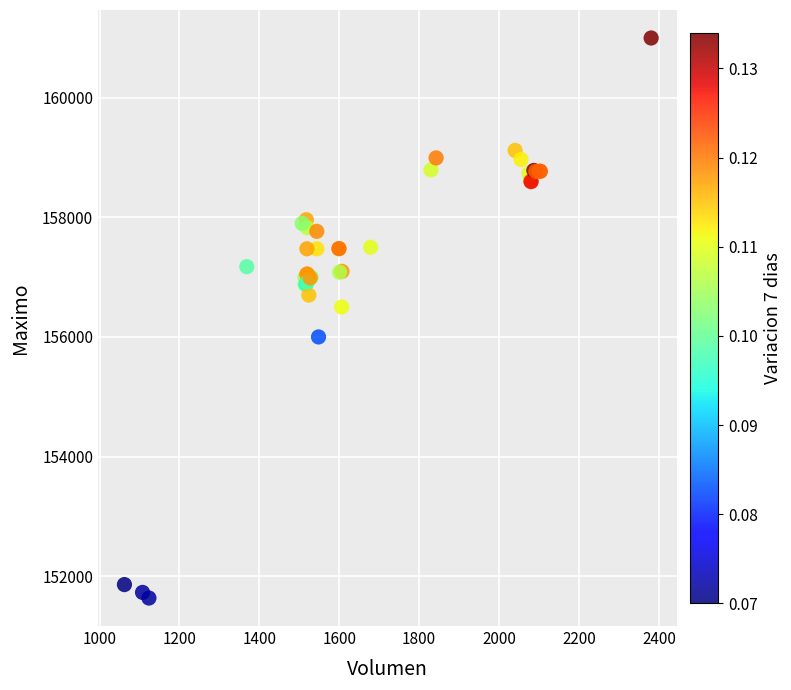

What Y value in the scatter plot is closest to 156316?

156500